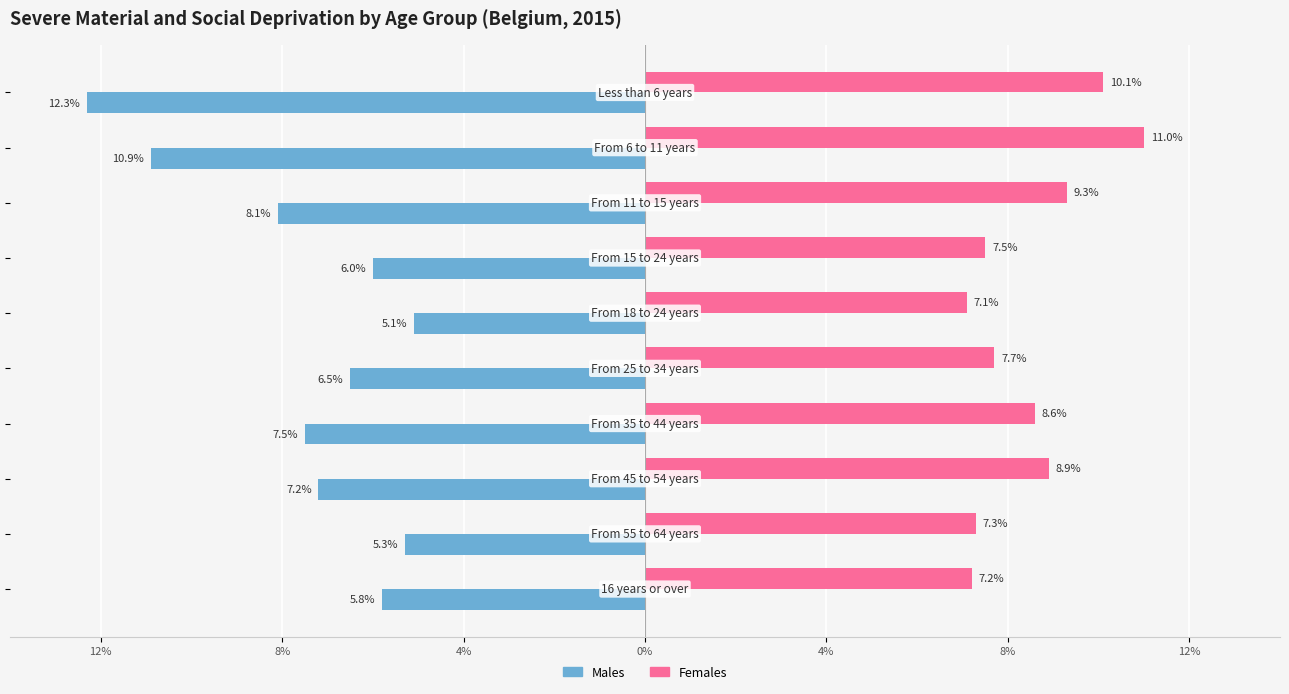

What is the difference between the maximum and minimum values in the Females series?

3.9